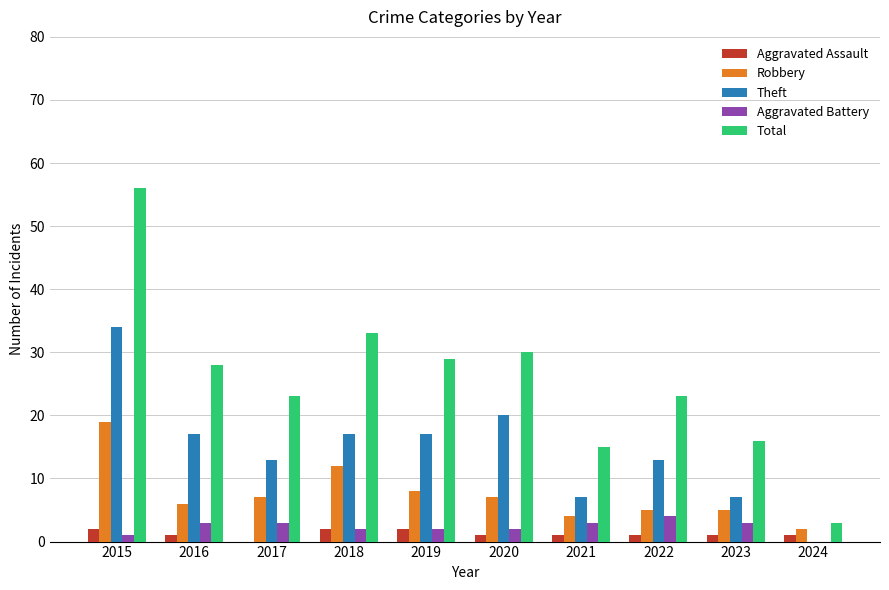

Which category has the highest value in the Total series?

2015